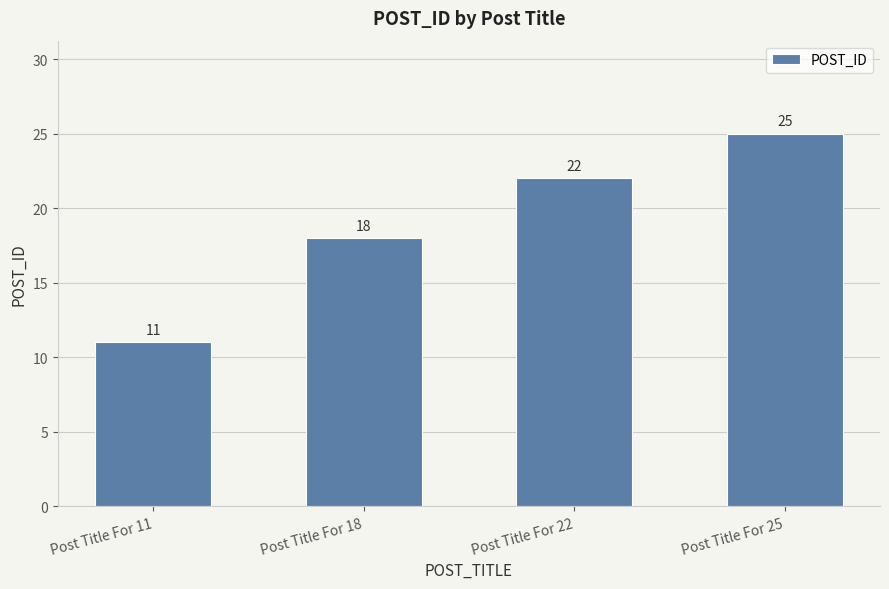

The value at Post Title For 18 is 9. True or false?

False